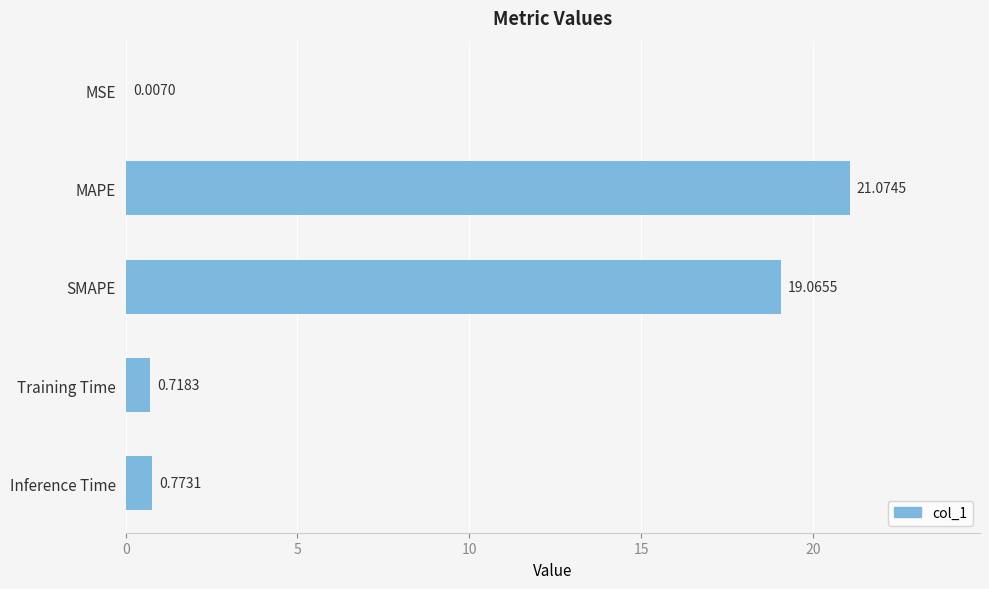

Are the bars horizontal?

Yes